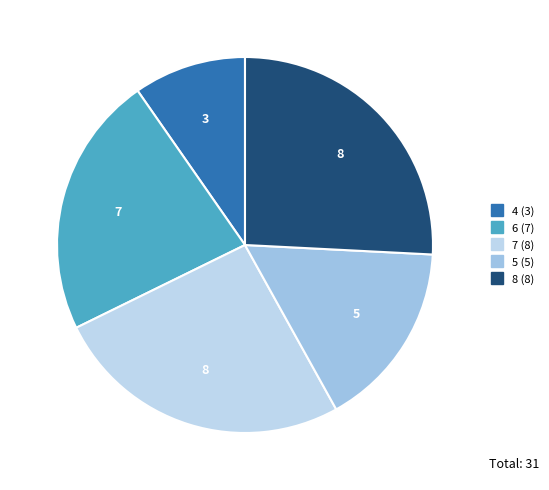

Is 7 the majority of the pie?

No